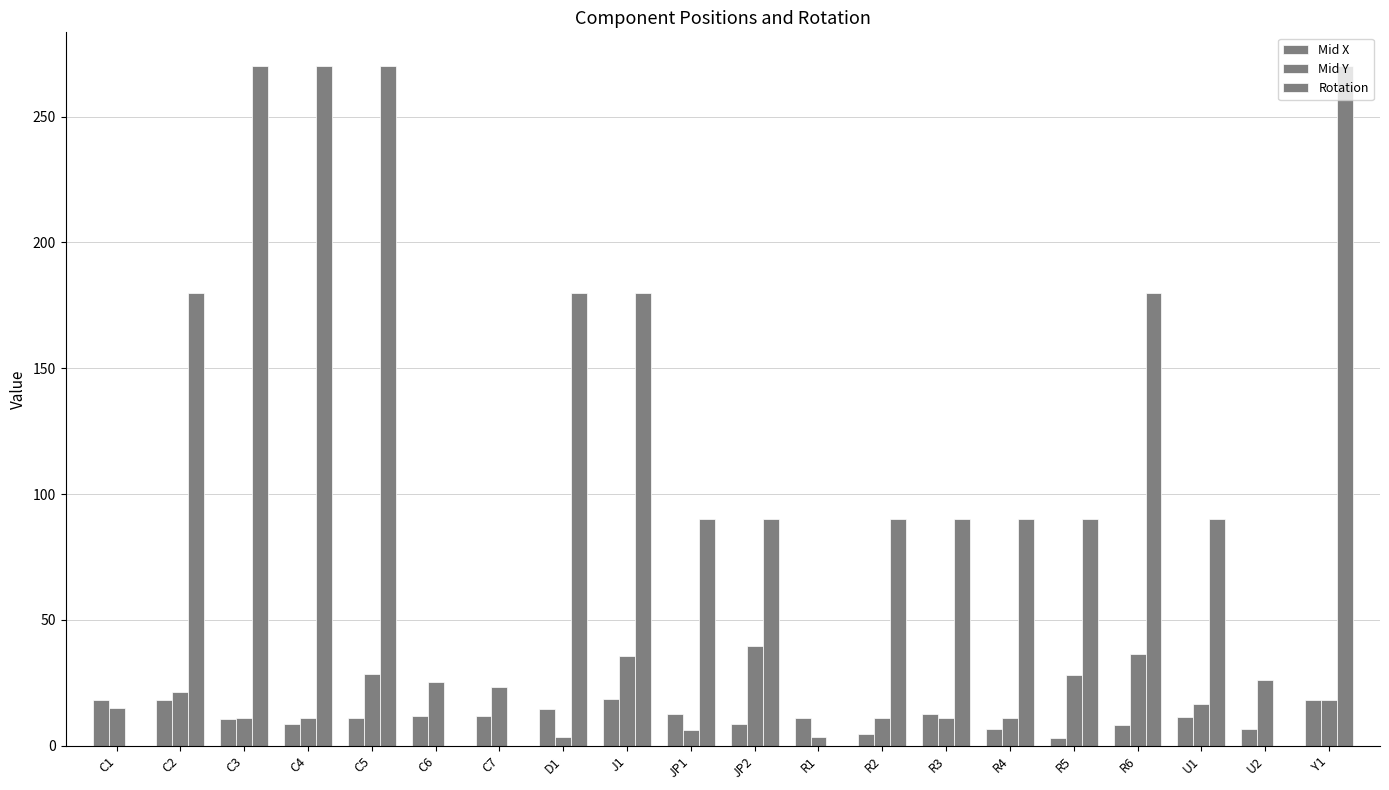

Which series has the largest total across all categories?

Rotation